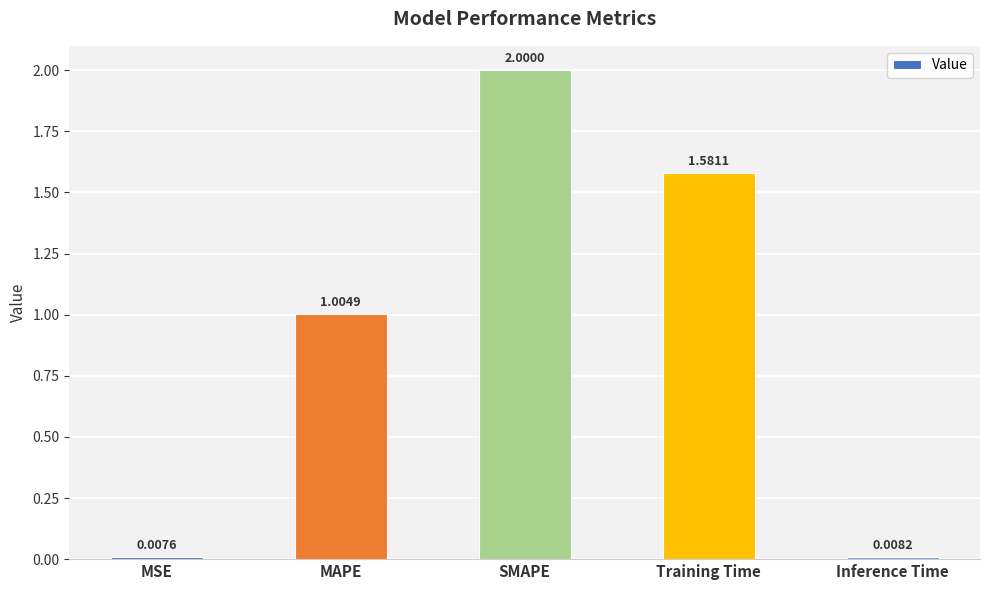

List the labels in order of value, smallest first.

MSE, Inference Time, MAPE, Training Time, SMAPE